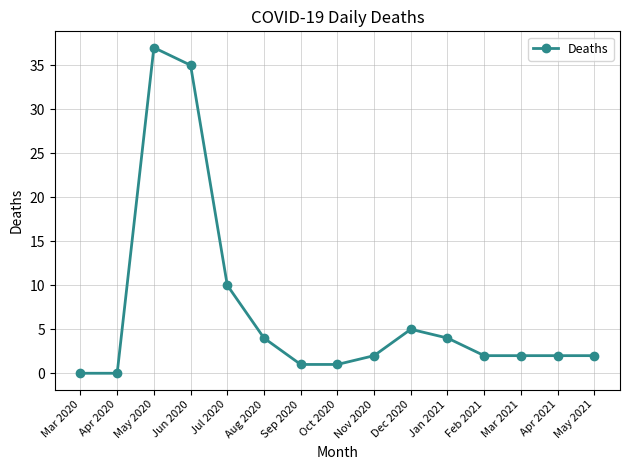

Is it true that the value at Jan 2021 is 4?

True